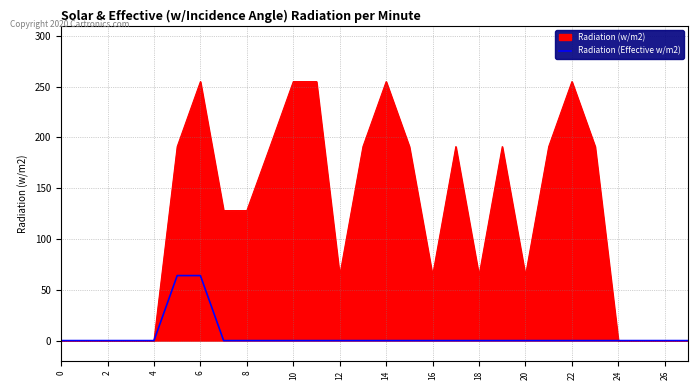

Which series has the widest spread of values?

Radiation (w/m2)